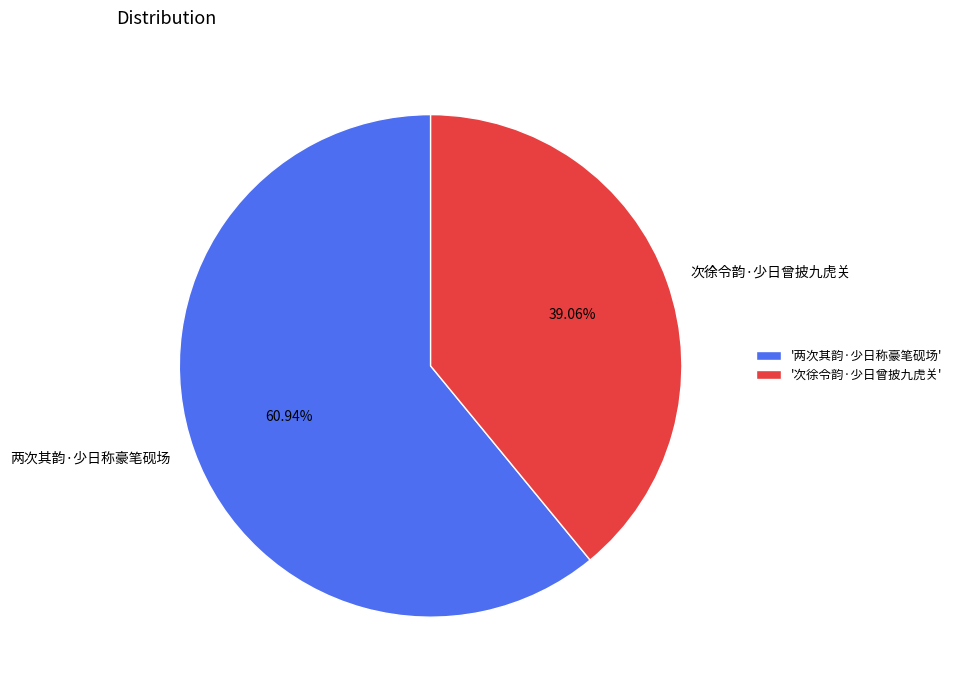

The 次徐令韵·少日曾披九虎关 slice represents 46% of the pie. True or false?

False